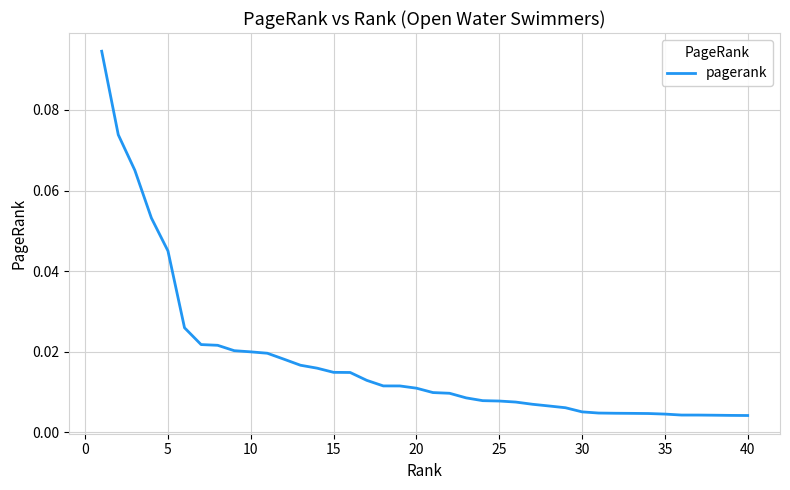

What is the difference between the maximum and minimum values?

0.1